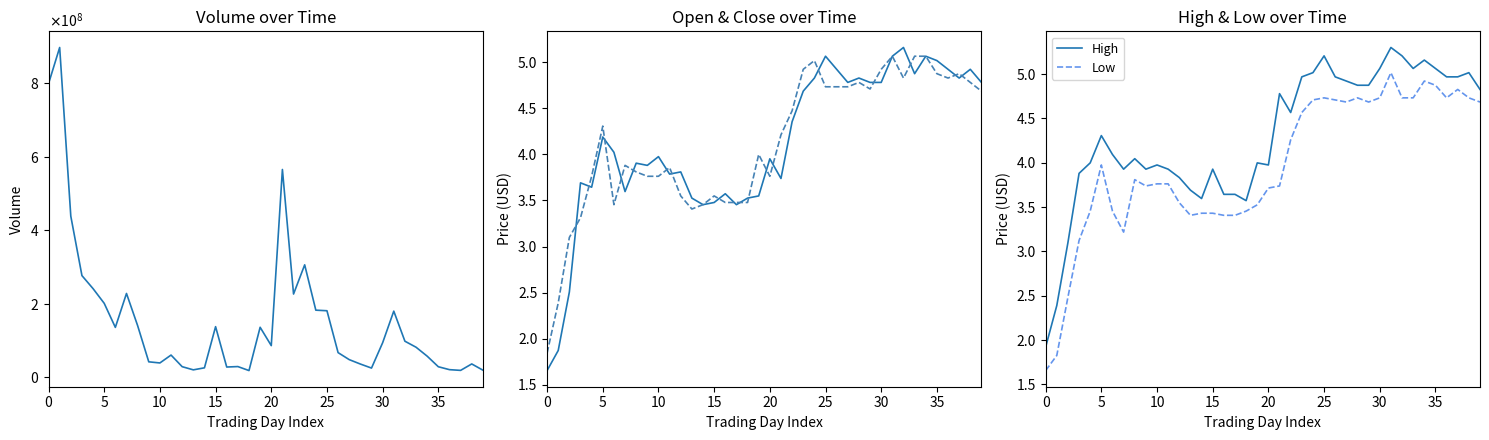

Which series has the largest total across all categories?

Volume